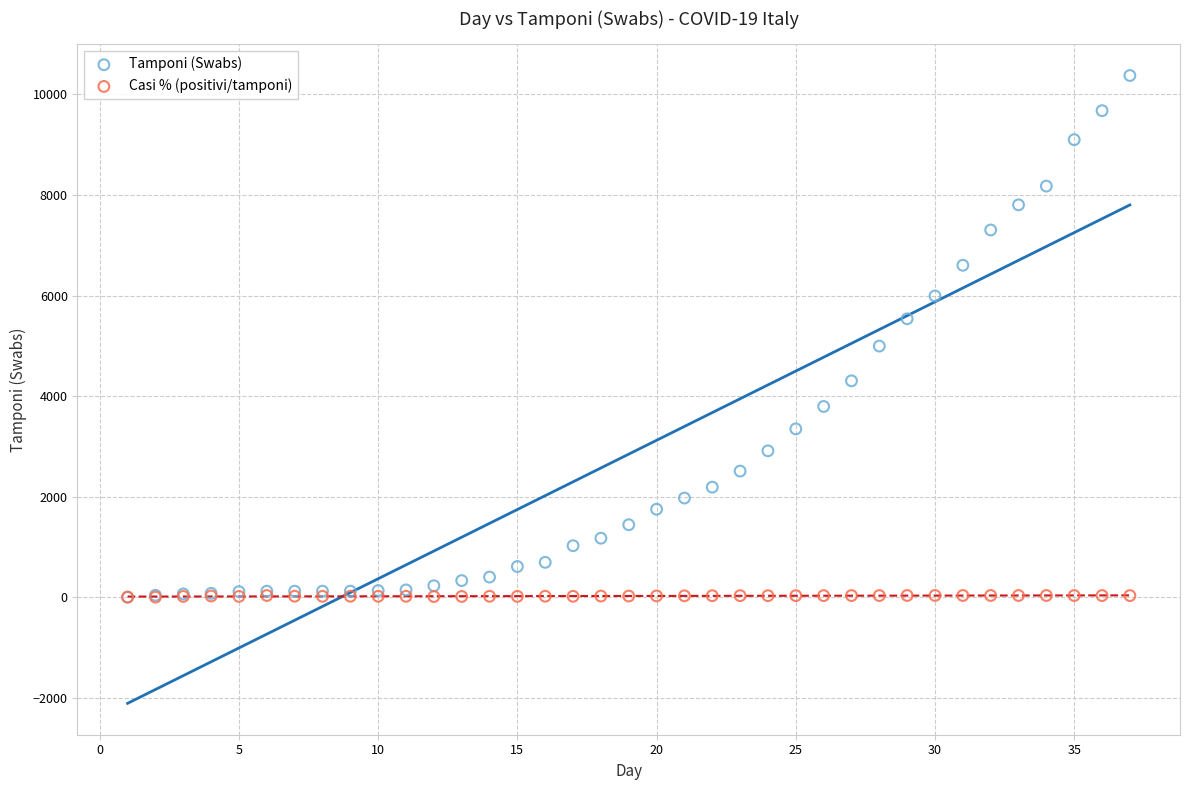

Across all series, what Y value is closest to 5188?

4995.0